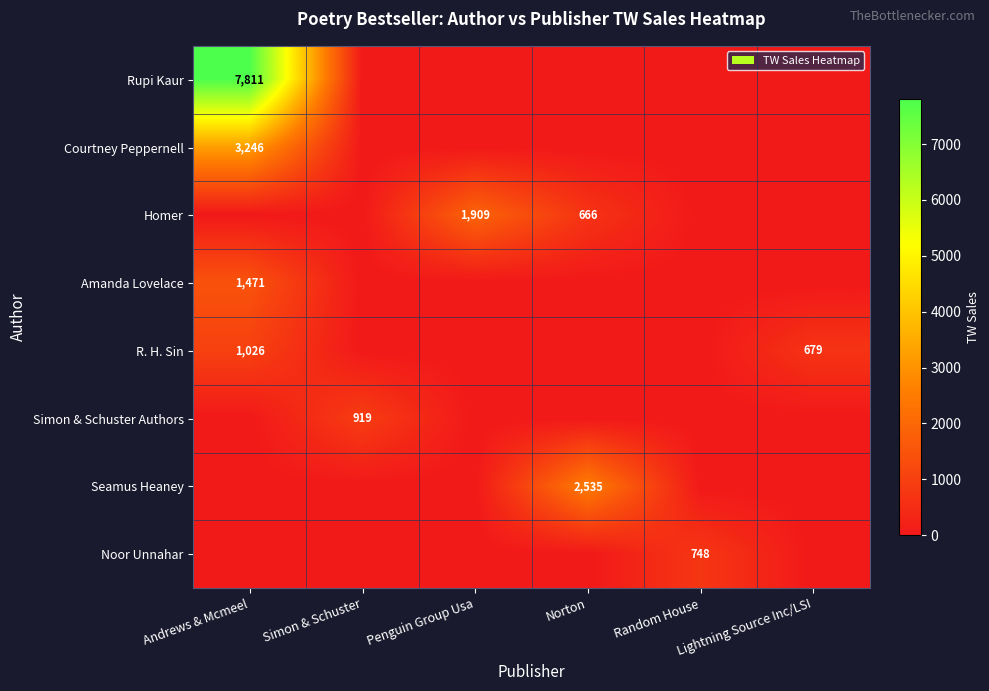

At which category does the chart reach its minimum across all series?

Simon & Schuster